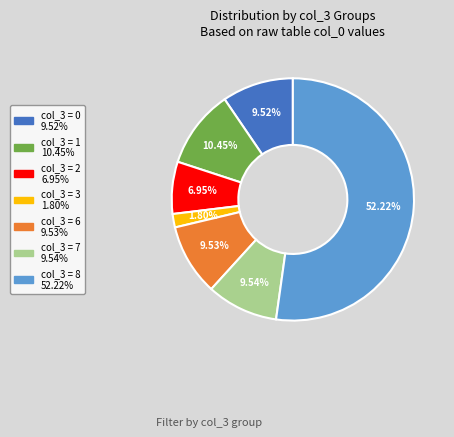

Is there any slice that represents more than half of the pie?

Yes